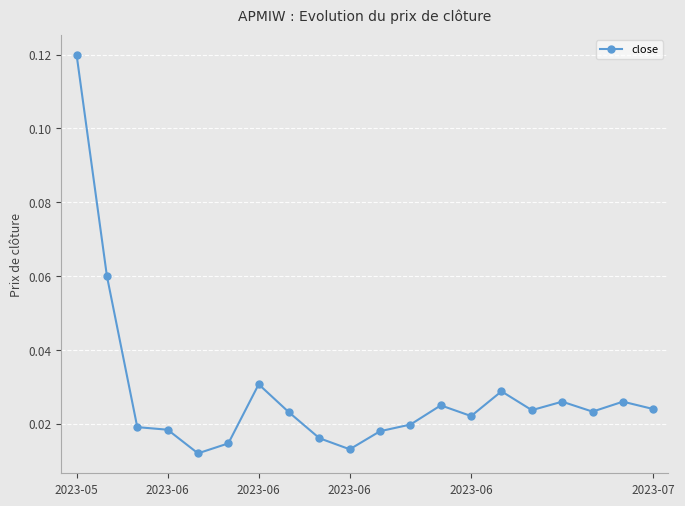

How many values are between 0 and 1?

20